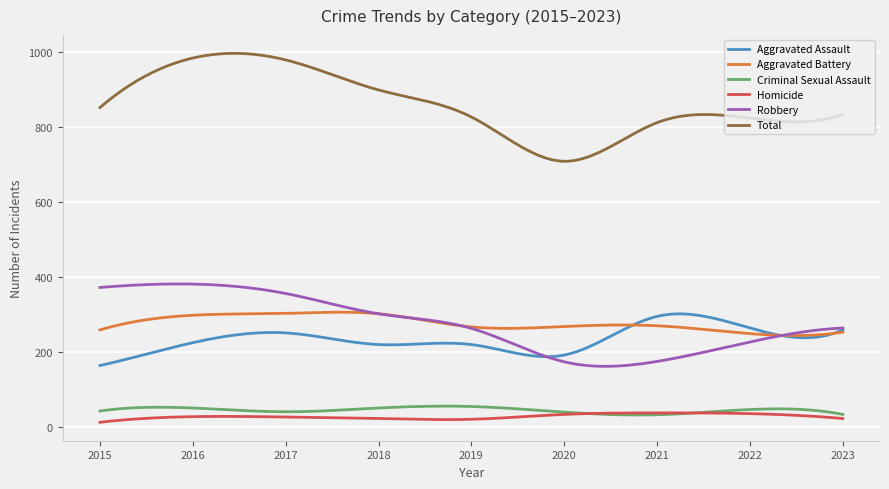

Is this an area chart (filled region under the line)?

No